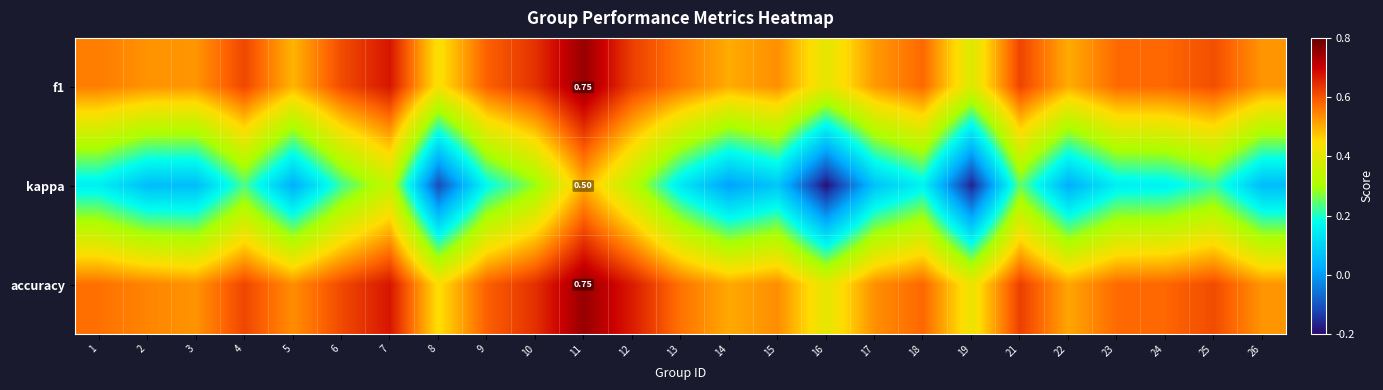

What is the highest value of the kappa series?

0.5